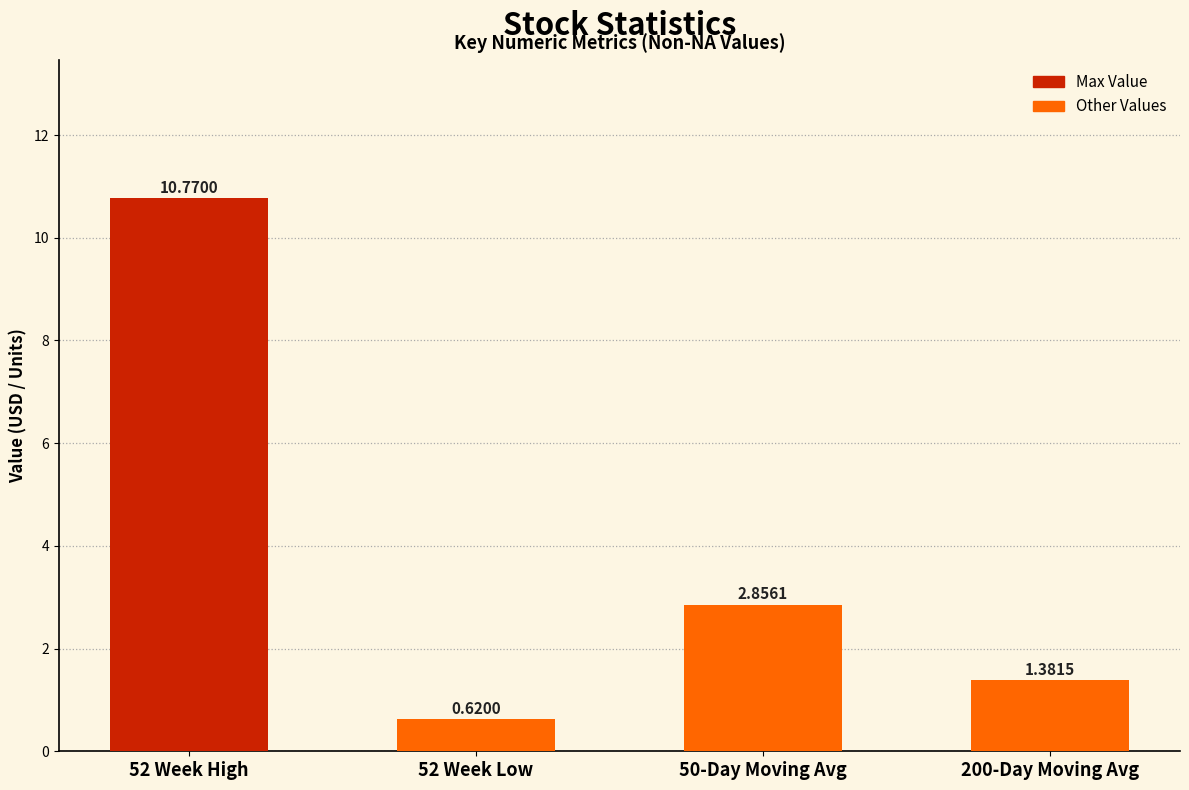

Does the chart contain any negative values?

No